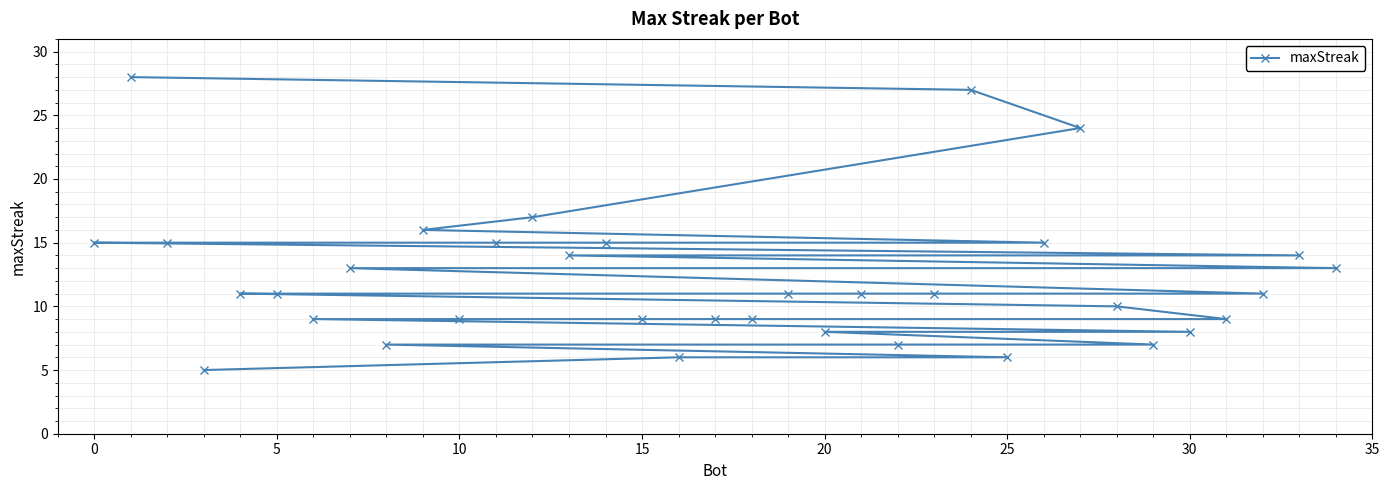

How many data points are less than 11?

15